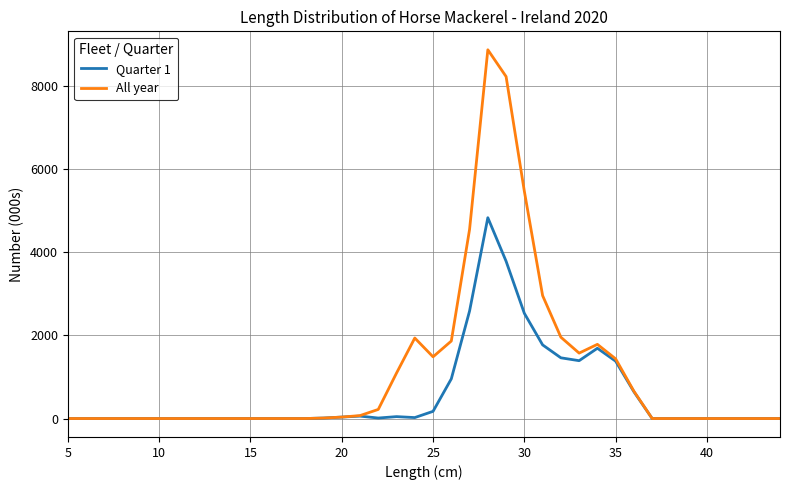

Which series has the largest range (max minus min)?

All year